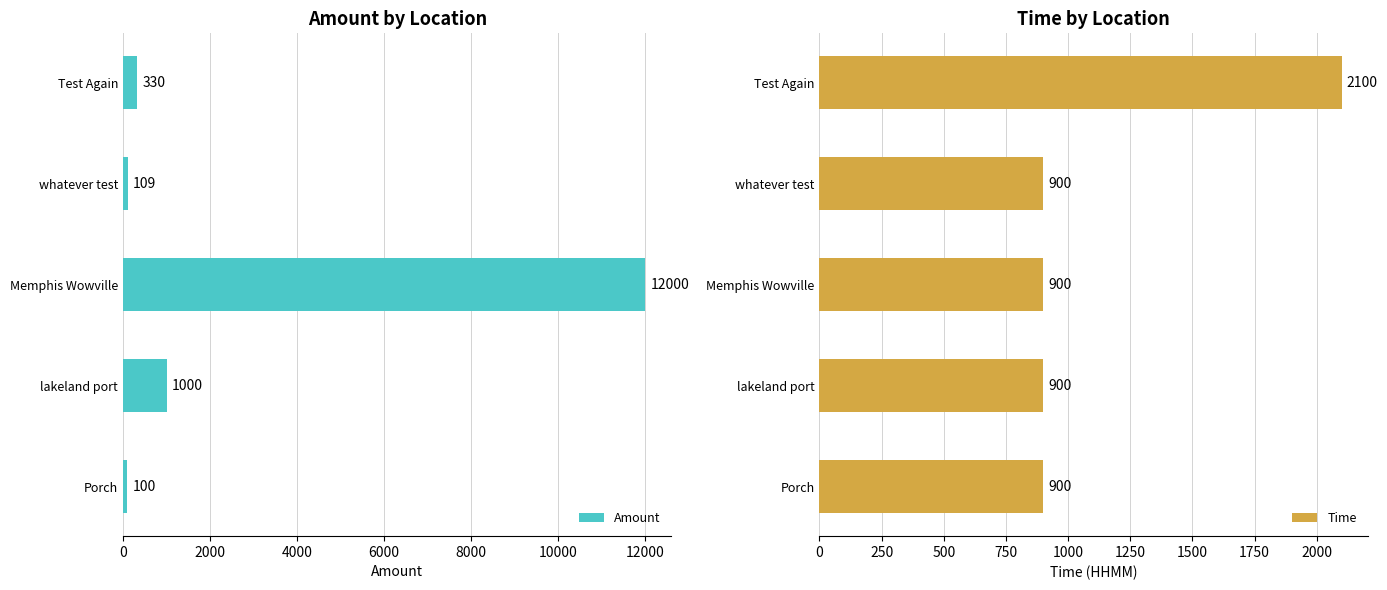

Reading right to left, extract all data points from this chart.

Amount: 330	109	12000	1000	100
Time: 2100	900	900	900	900